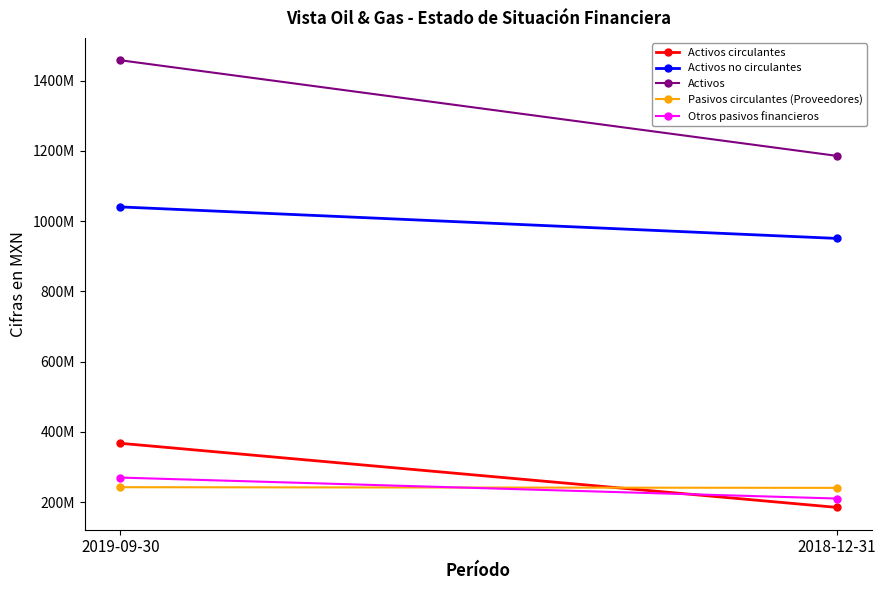

Is it true that Activos no circulantes equals 950997000 at 2018-12-31?

True